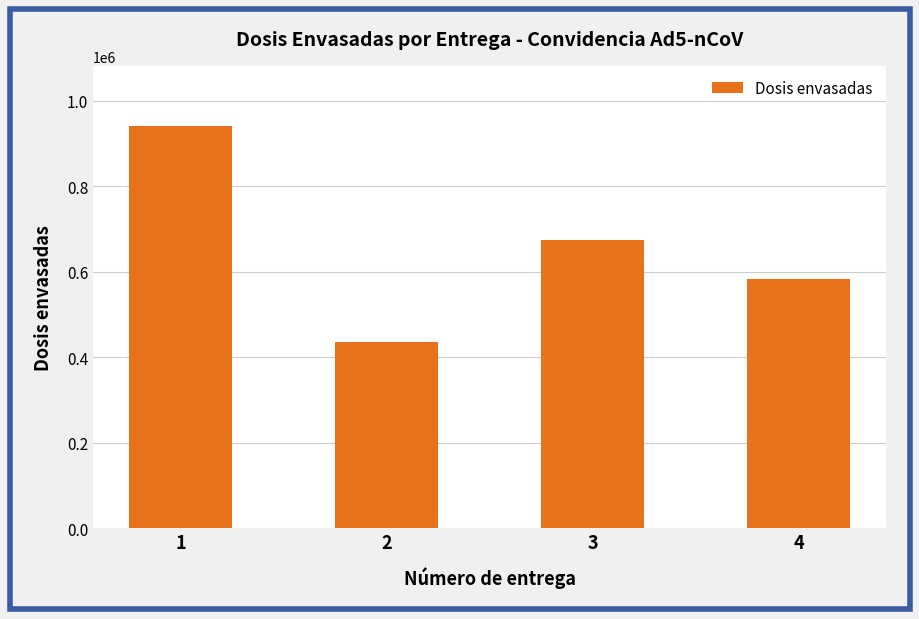

What is the difference between the values at 4 and 1?

358350